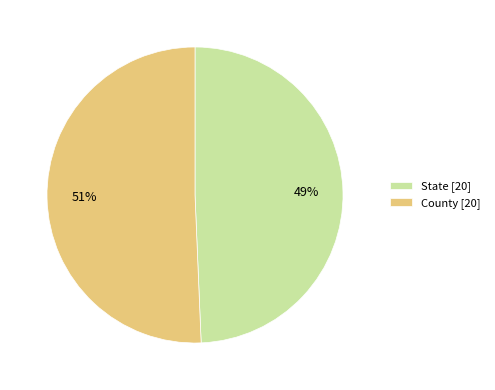

Which category has the biggest portion of the pie?

County